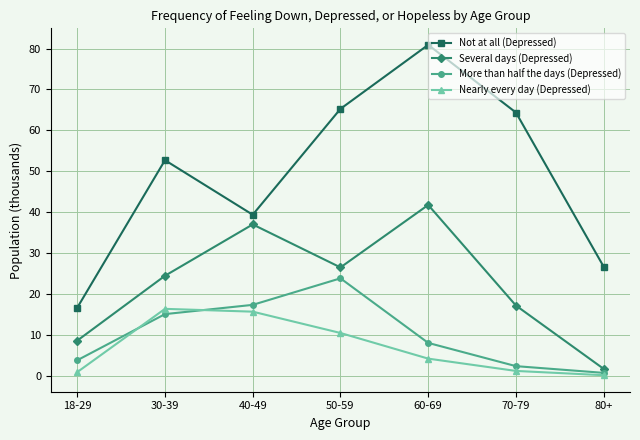

What is the difference between the highest and lowest values at 30-39?

37.6